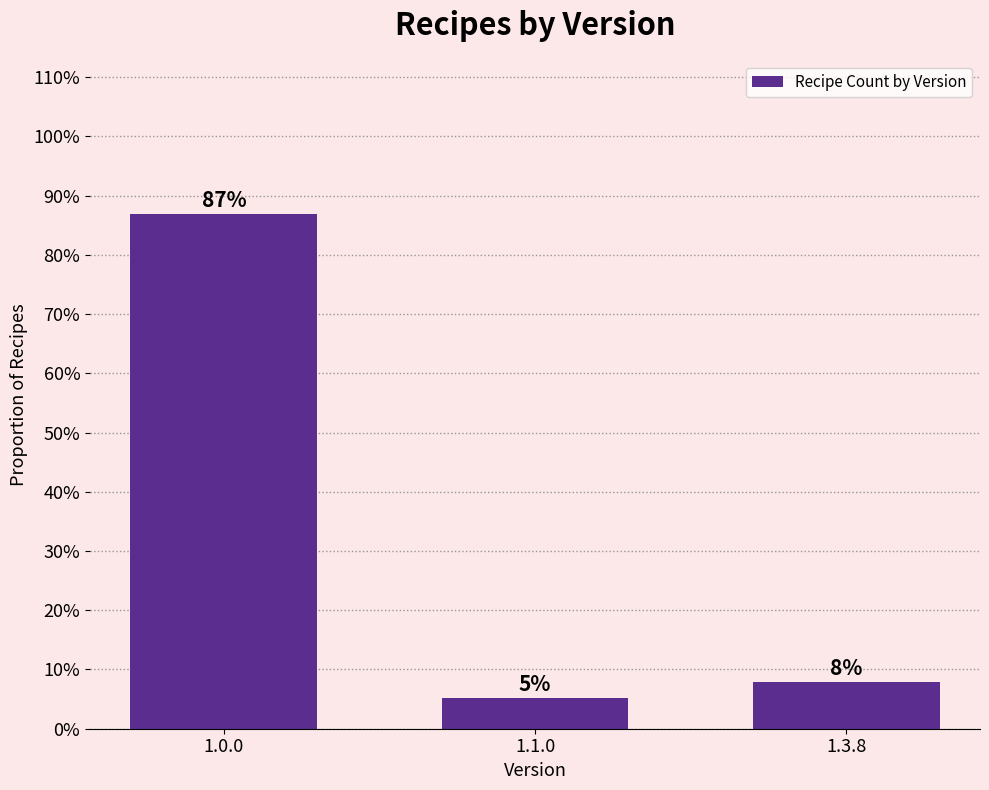

What is the greatest value displayed?

0.9